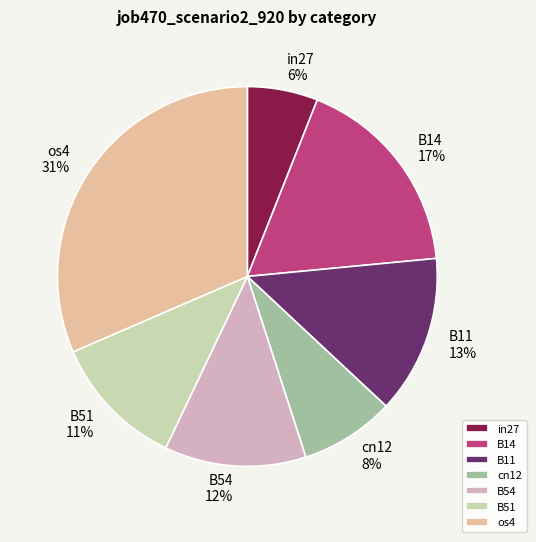

Does B11 represent more than half of the total?

No